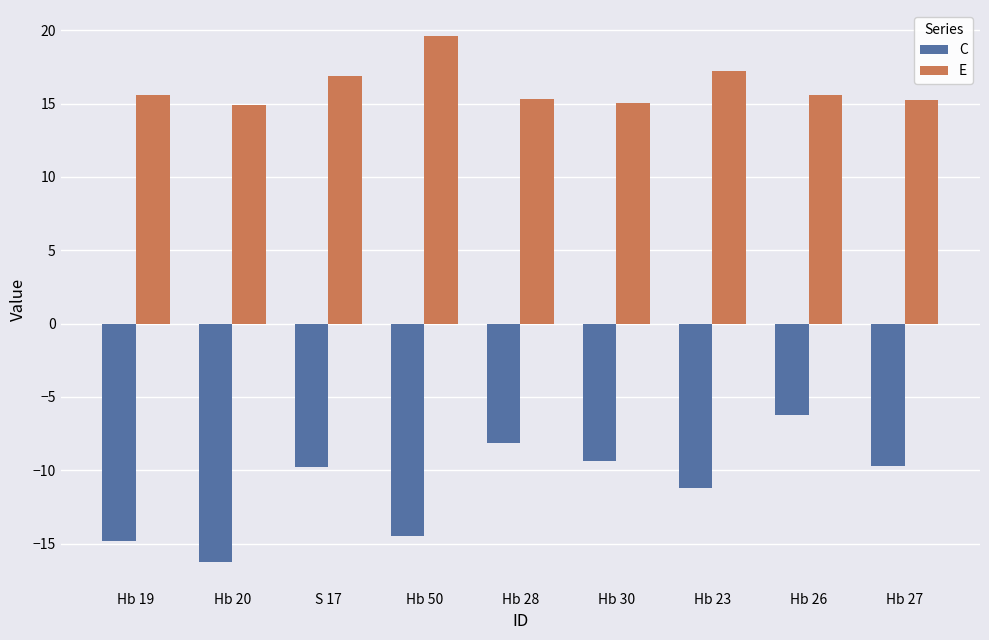

How many bars are there in total?

18